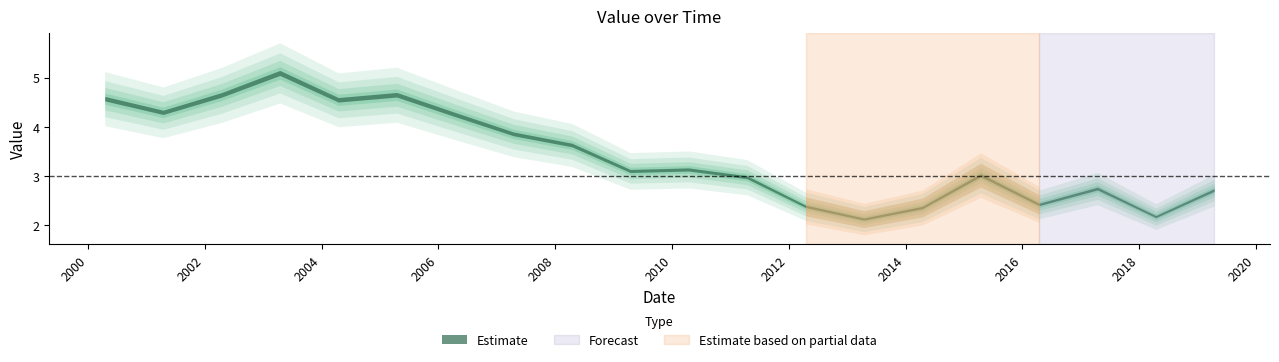

Approximately how many times larger is the value at 2008-04-15 compared to 2015-04-15?

1.2